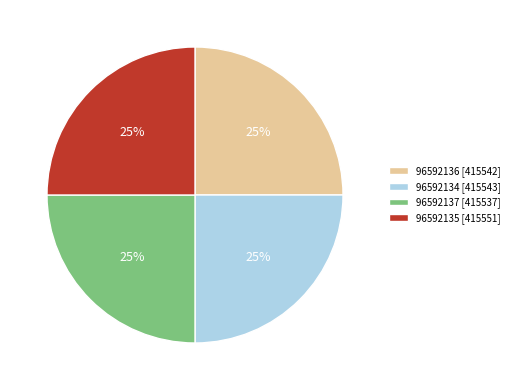

To the nearest percent, what percentage of the pie is 96592134?

25%